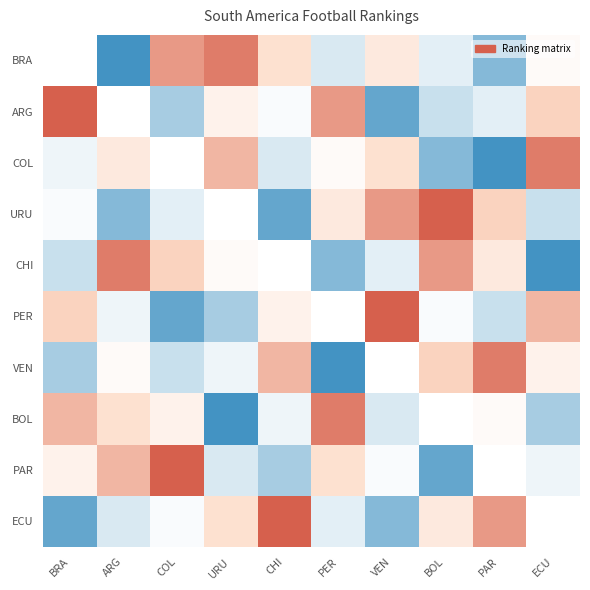

Which category has the lowest value in the URU series?

CHI